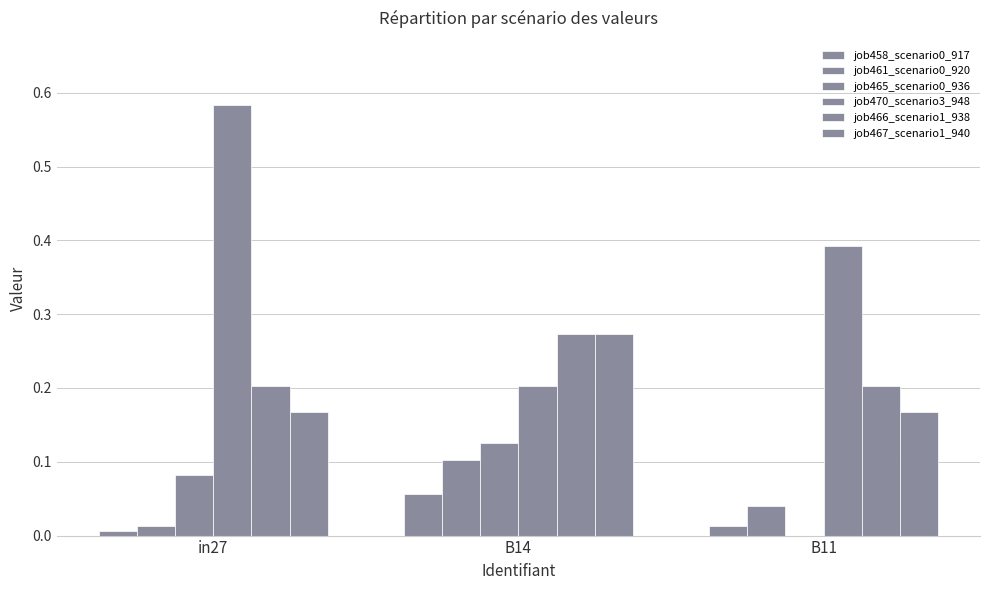

Which category has the lowest value in the job461_scenario0_920 series?

in27